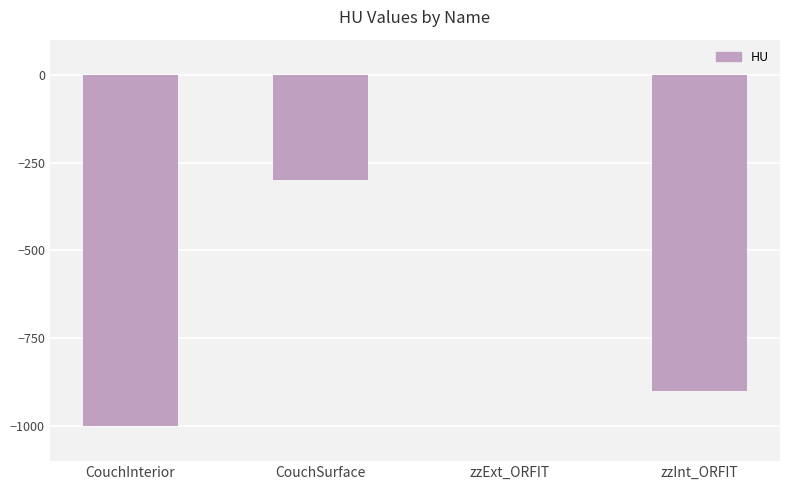

Reading left to right, transcribe all the data shown in this chart.

-1000	-300	0	-900